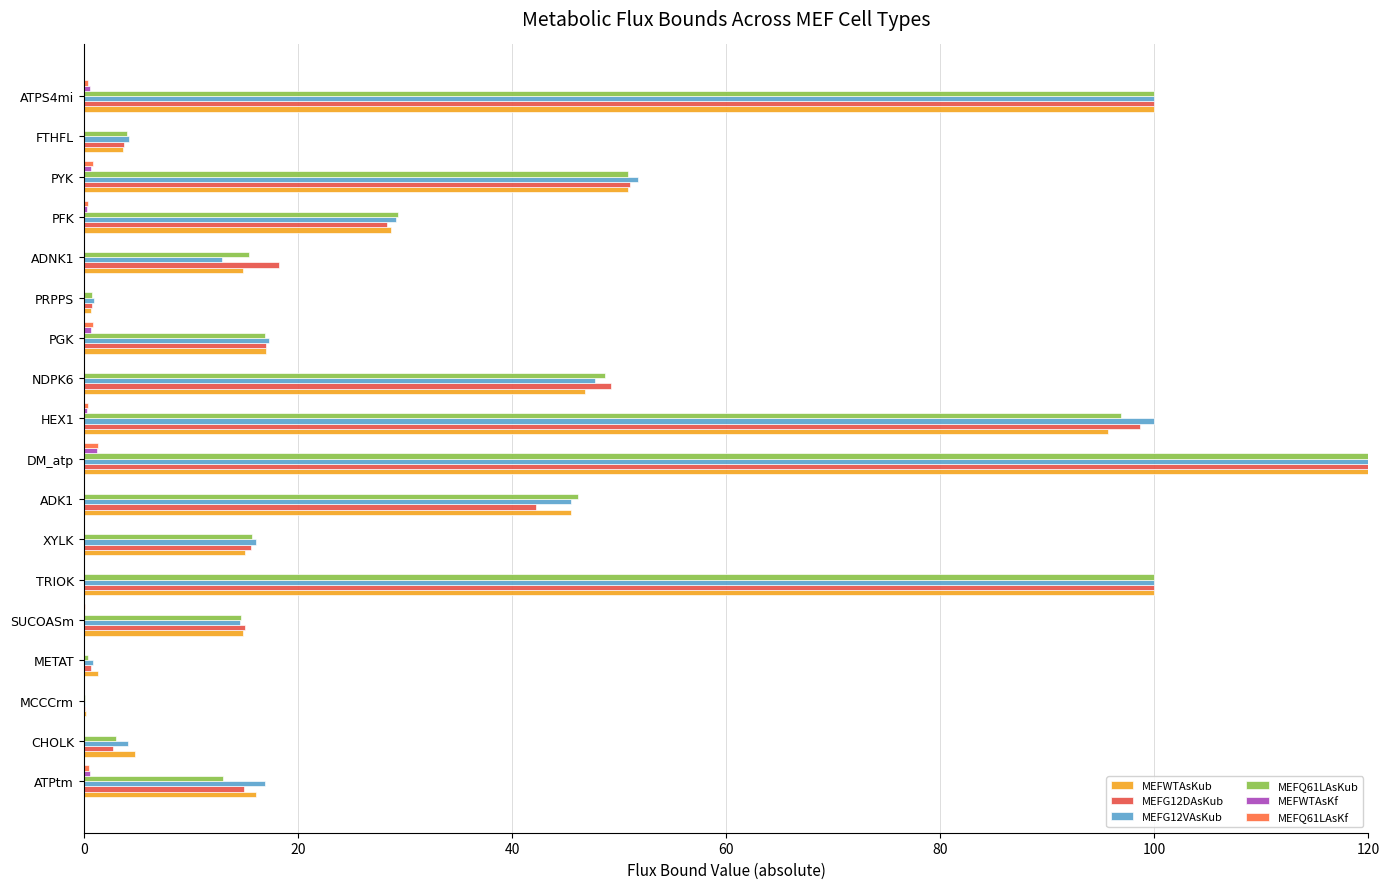

Rank the series at PFK from highest to lowest value.

MEFQ61LAsKub, MEFG12VAsKub, MEFWTAsKub, MEFG12DAsKub, MEFQ61LAsKf, MEFWTAsKf